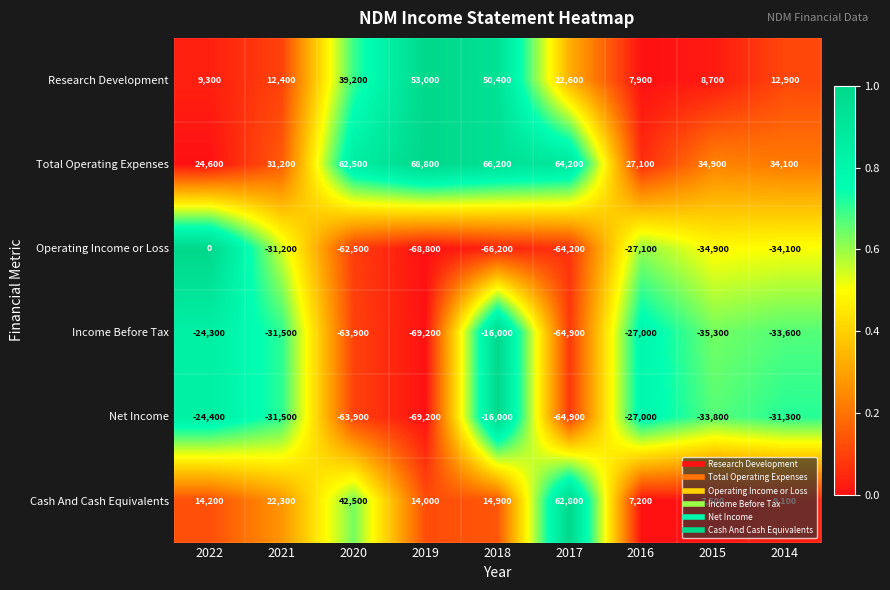

Between 2019 and 2014, which series saw the biggest shift?

Research Development